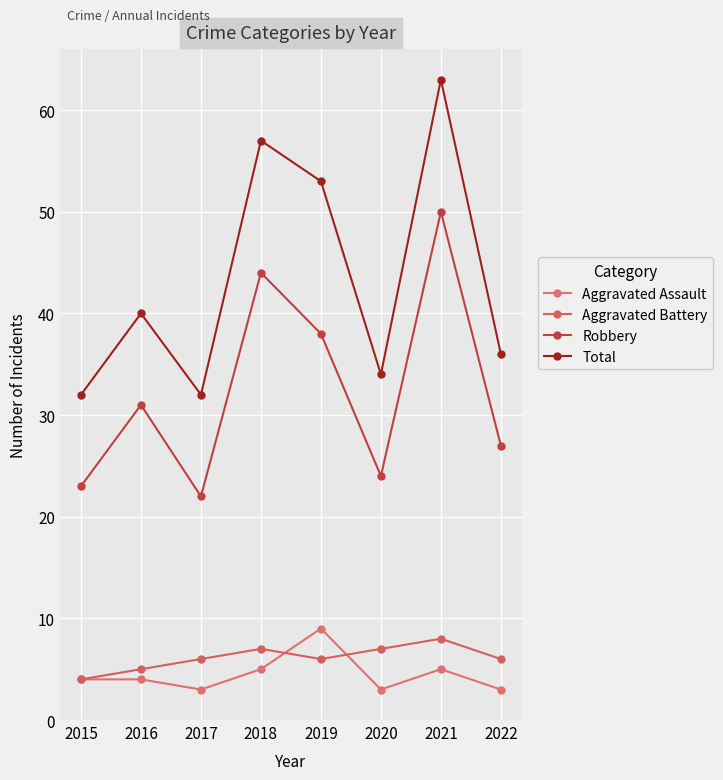

Reading left to right, what are all the values shown in this chart?

Aggravated Assault: 2015=4	2016=4	2017=3	2018=5	2019=9	2020=3	2021=5	2022=3
Aggravated Battery: 2015=4	2016=5	2017=6	2018=7	2019=6	2020=7	2021=8	2022=6
Robbery: 2015=23	2016=31	2017=22	2018=44	2019=38	2020=24	2021=50	2022=27
Total: 2015=32	2016=40	2017=32	2018=57	2019=53	2020=34	2021=63	2022=36